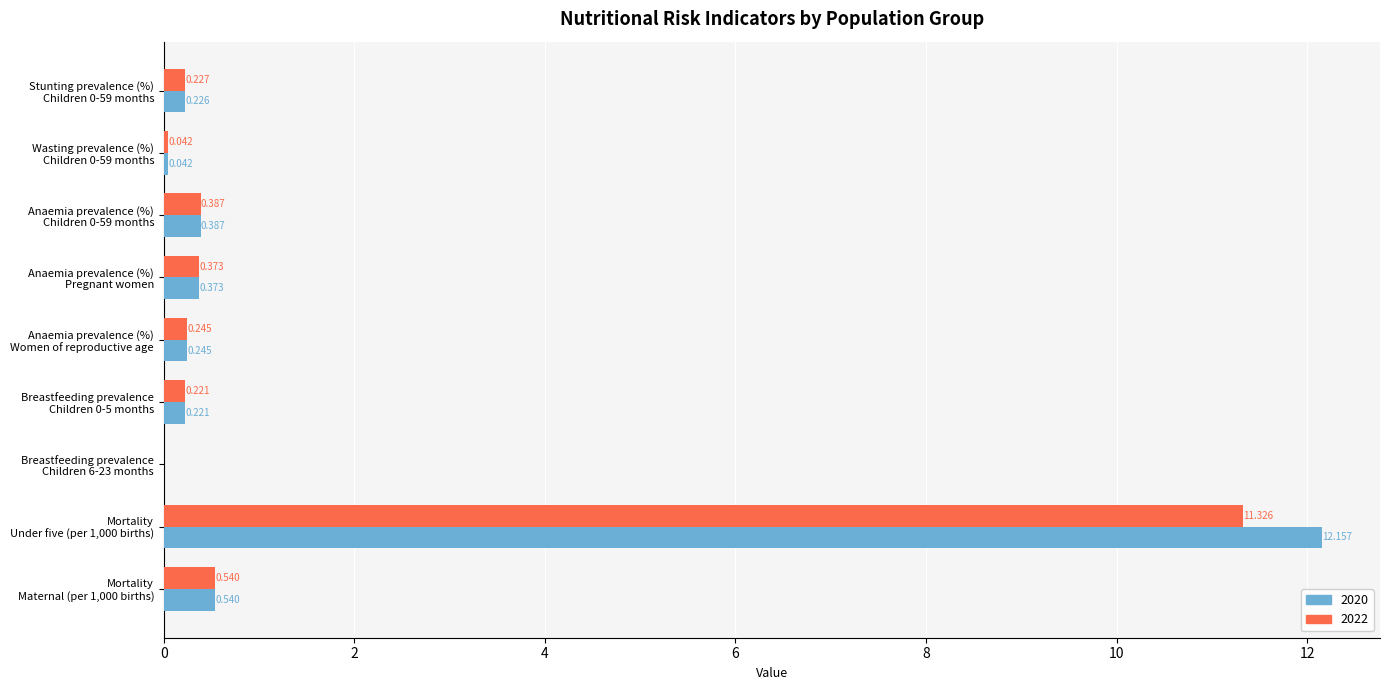

What are all the series names shown in the legend?

2020, 2022